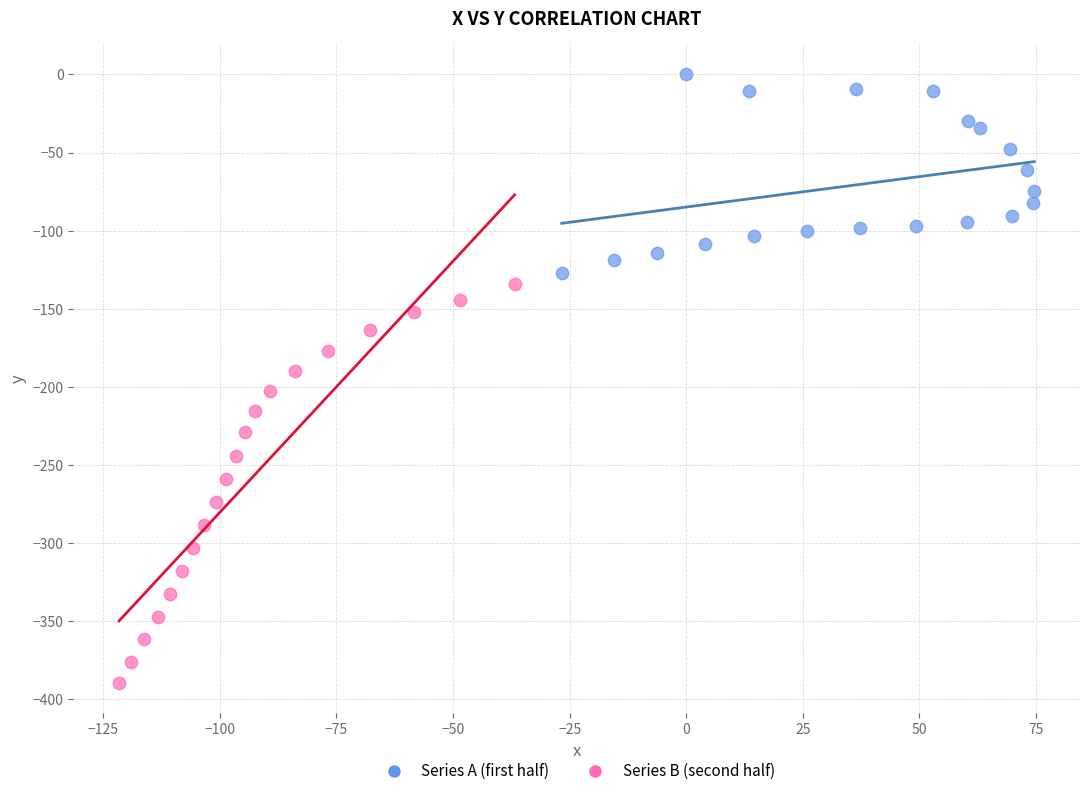

Which series has the largest Y range (max minus min)?

Series B (second half)